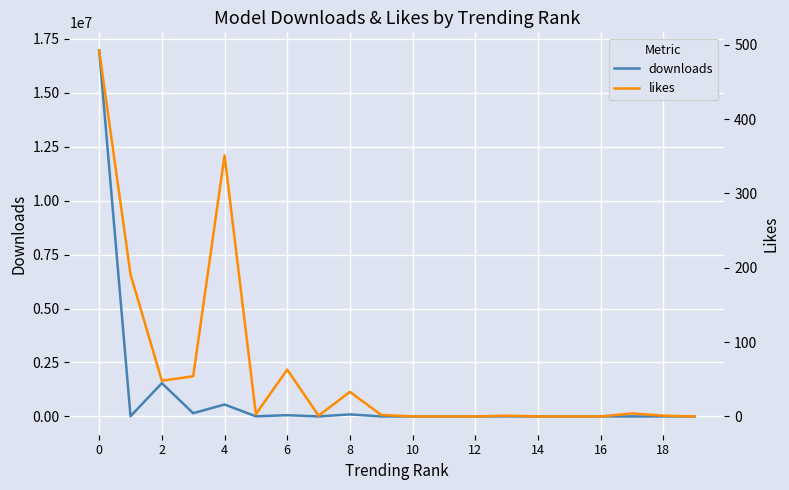

The value of likes at 6 is 36. True or false?

False